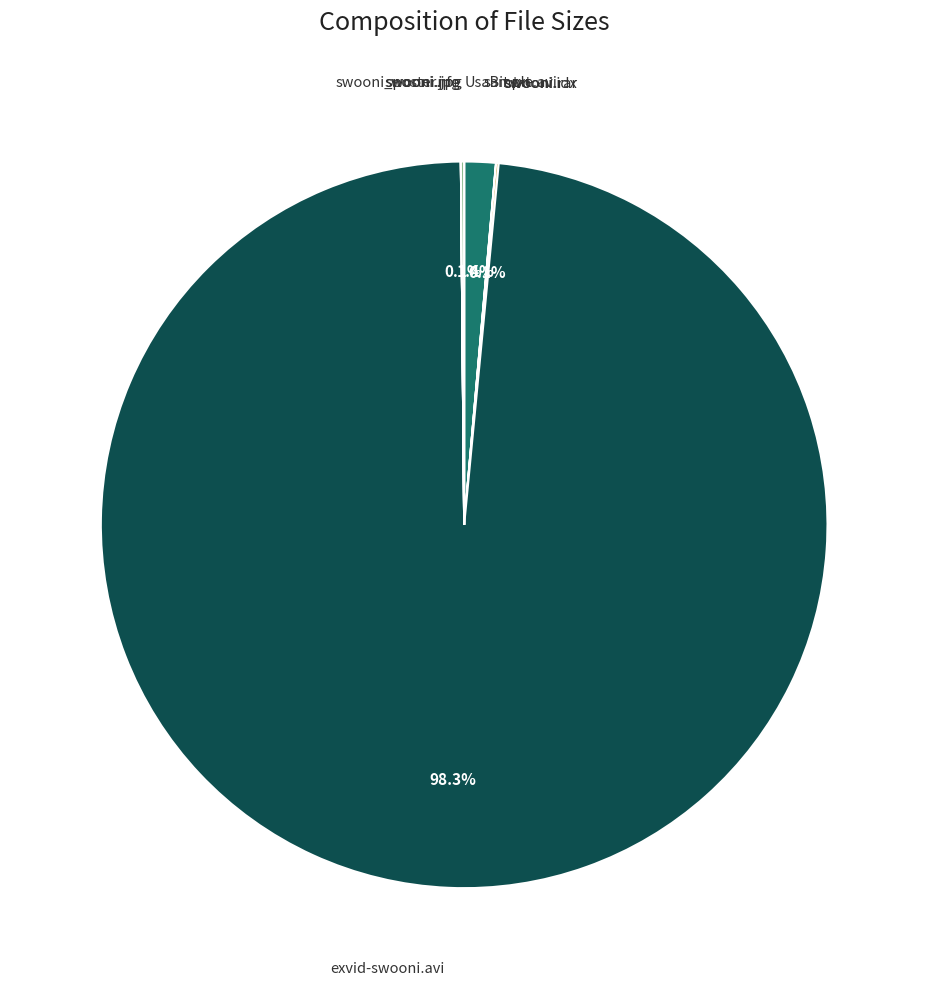

Is there a majority slice in this chart?

Yes